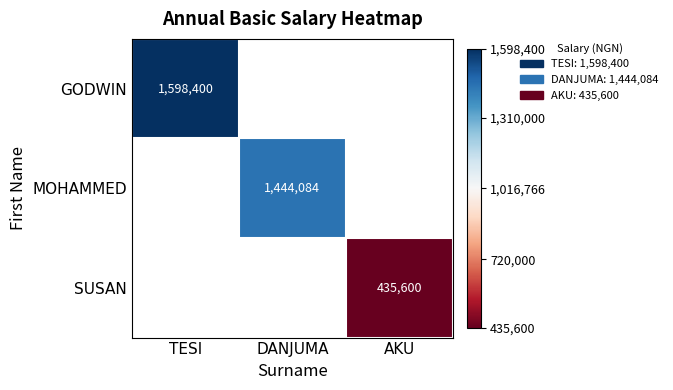

Is it true that SUSAN equals 435600 at AKU?

True